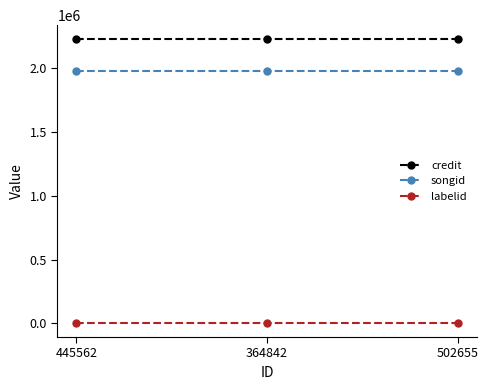

What is the maximum value shown in the chart?

2228297